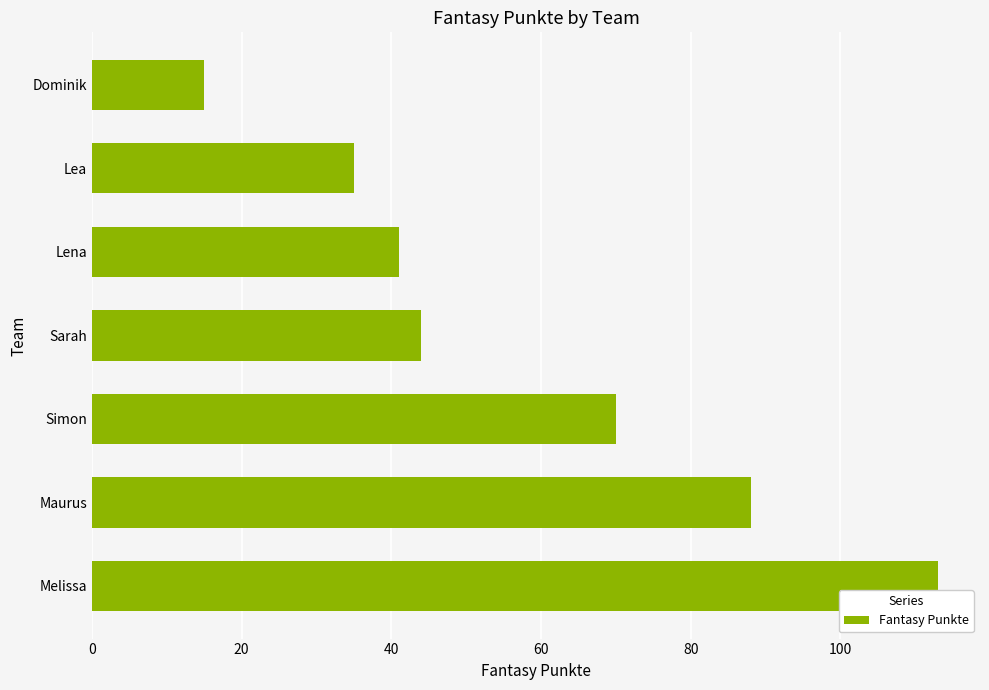

Reading top to bottom, list all the values displayed in this chart.

Dominik=15	Lea=35	Lena=41	Sarah=44	Simon=70	Maurus=88	Melissa=113